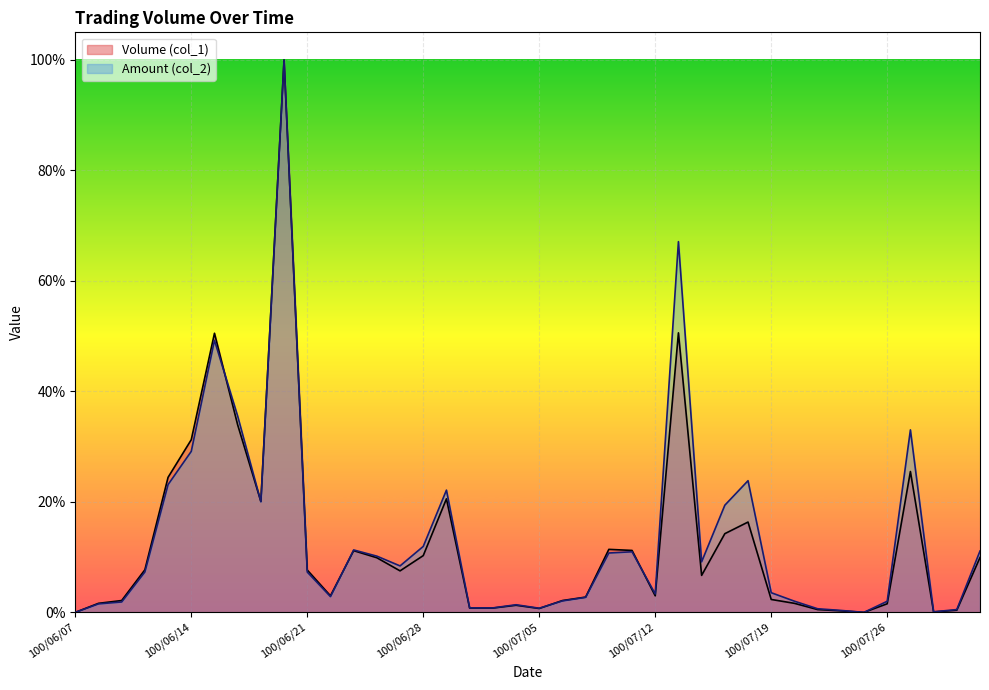

What are all the series names shown in the legend?

Volume (col_1), Amount (col_2)